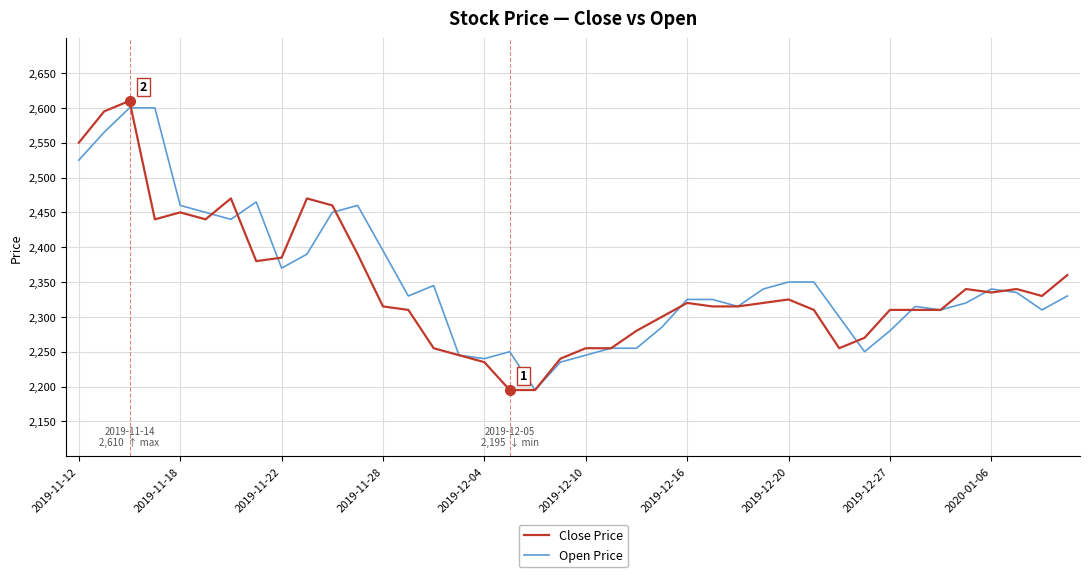

What is the maximum value shown in the chart?

2610